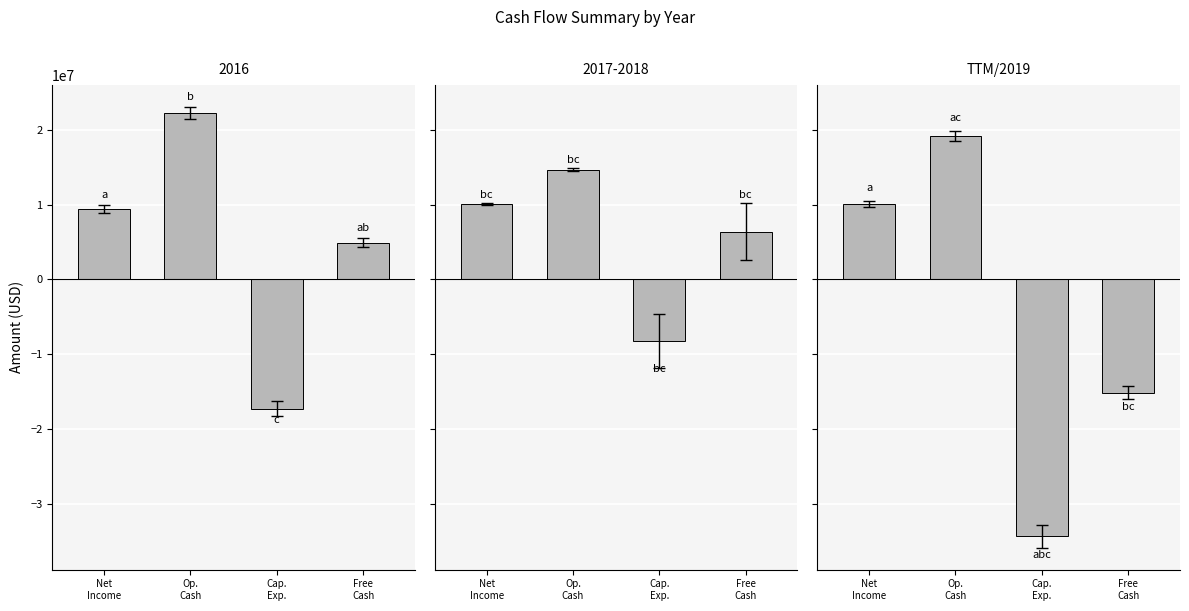

List the labels in order of value, smallest first.

Cap.
Exp., Free
Cash, Net
Income, Op.
Cash